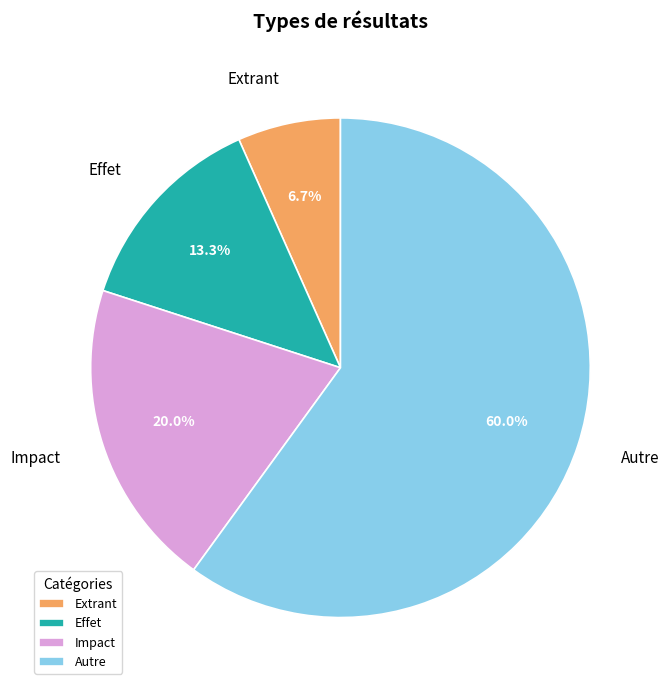

To the nearest percent, what is the difference between the Impact and Effet slice percentages?

7%